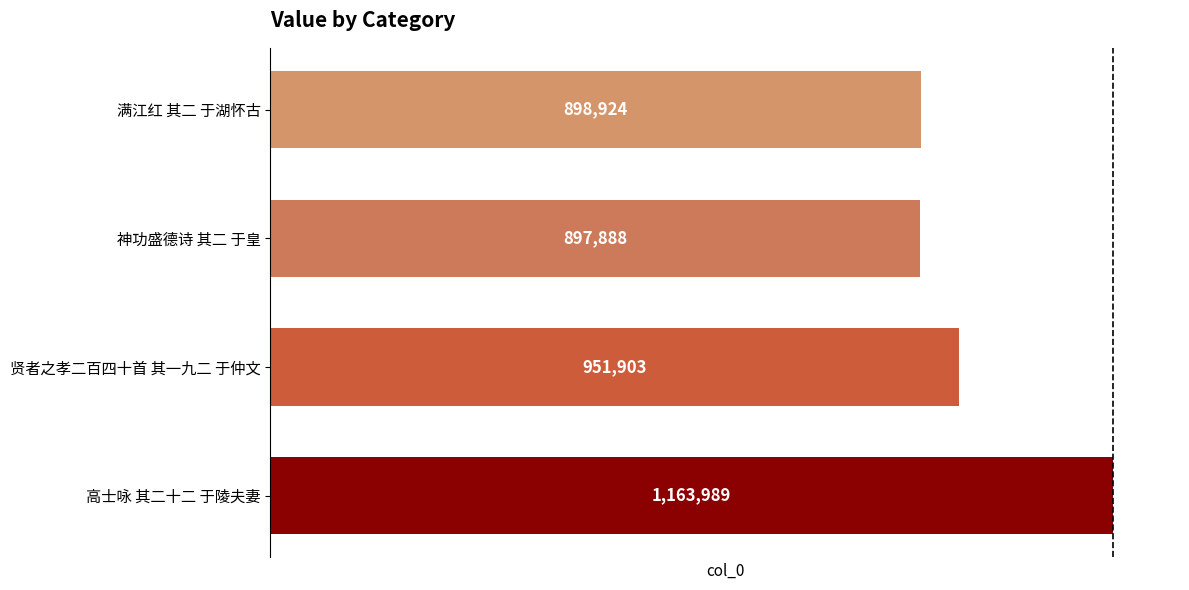

Approximately how many times larger is the value at 贤者之孝二百四十首 其一九二 于仲文 compared to 神功盛德诗 其二 于皇?

1.1